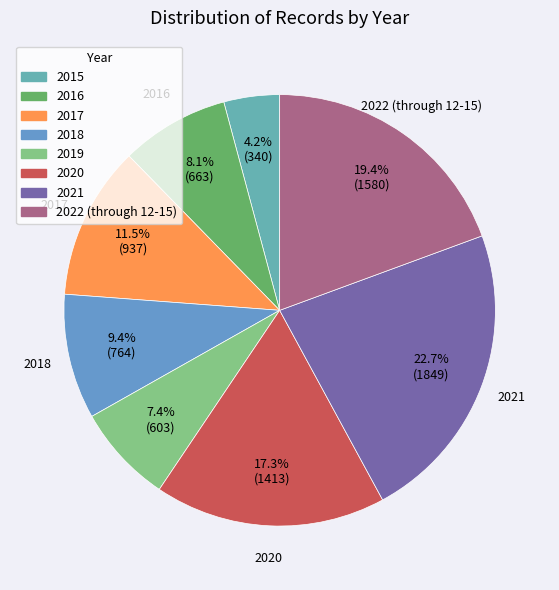

What percentage is NOT represented by 2020?

82.7%